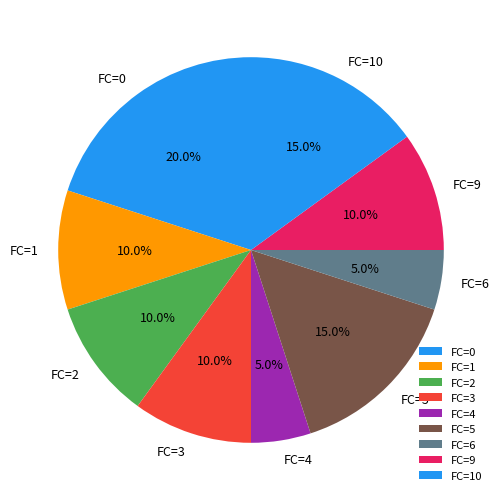

Between FC=4 and FC=9, which is larger?

FC=9